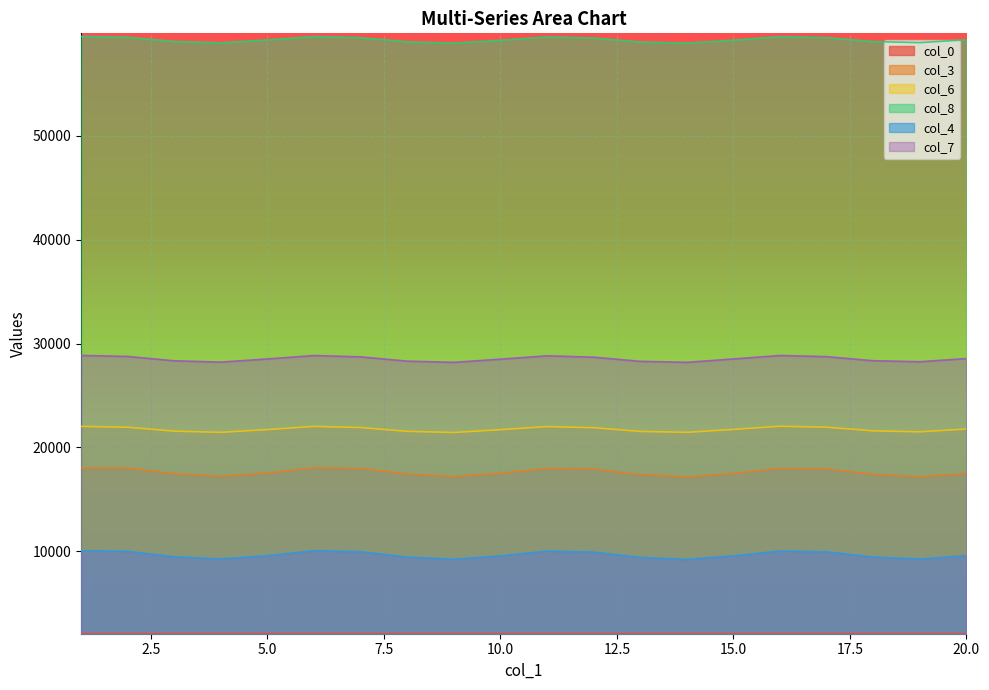

At which label does col_6 first exceed 21732?

1